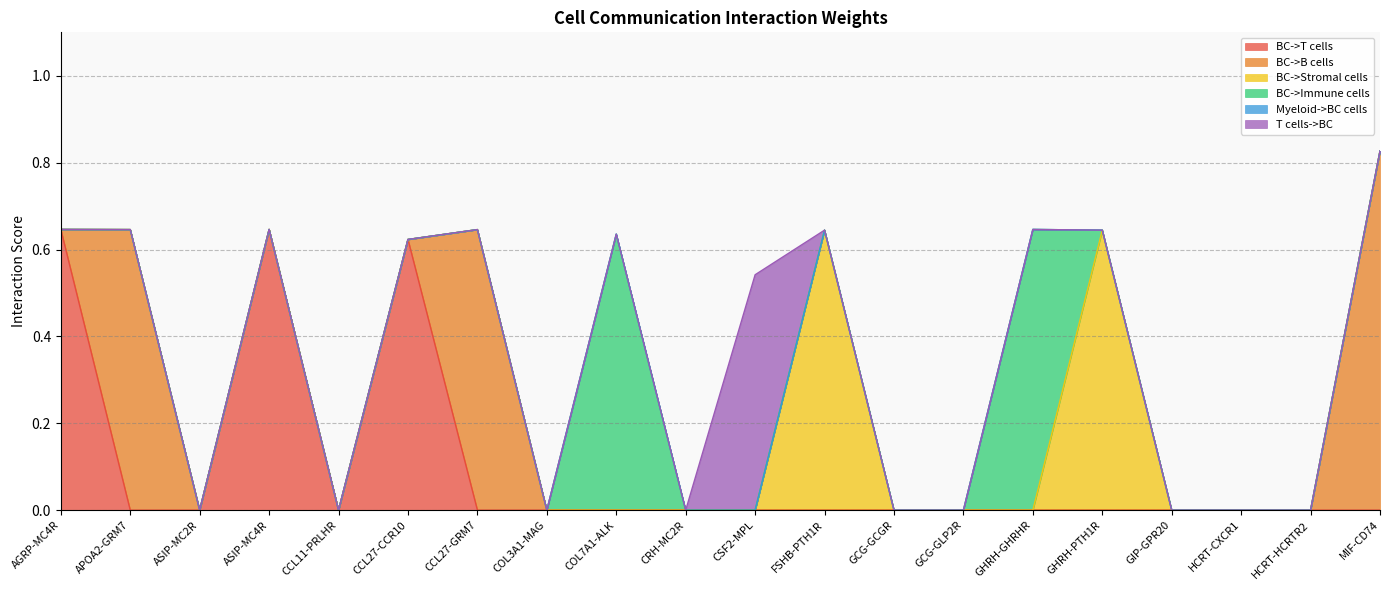

What is the value of the BC->Immune cells point at the 9th from the left?

0.6